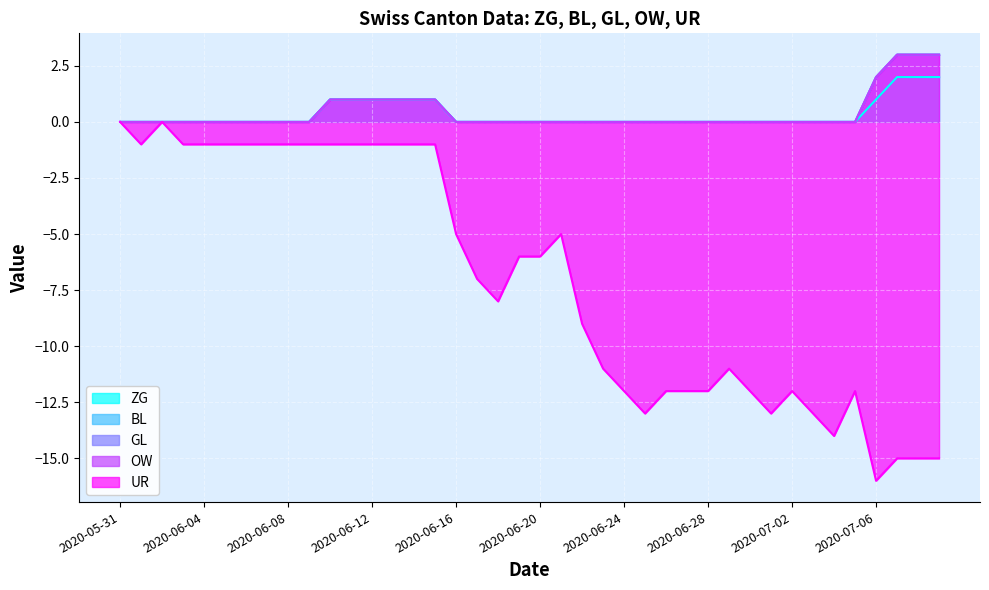

True or false: UR and ZG intersect in this chart.

False